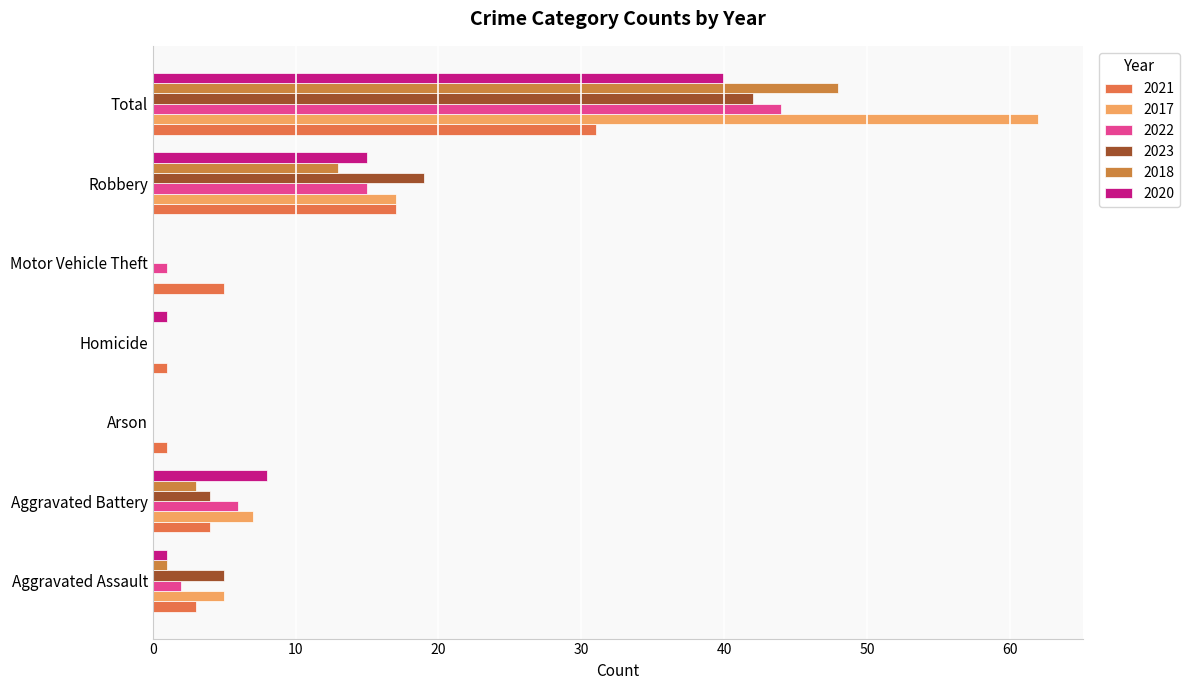

Which series has the largest range (max minus min)?

2017